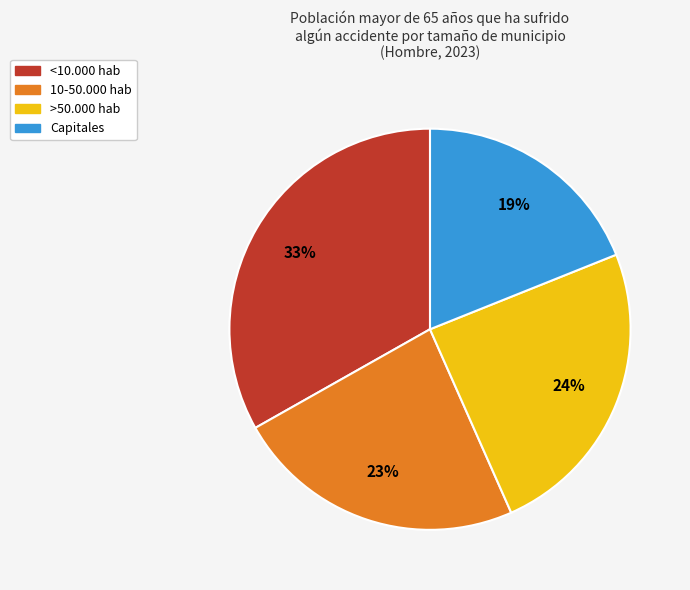

Combined, do 10-50.000 hab and >50.000 hab account for over 50%?

No